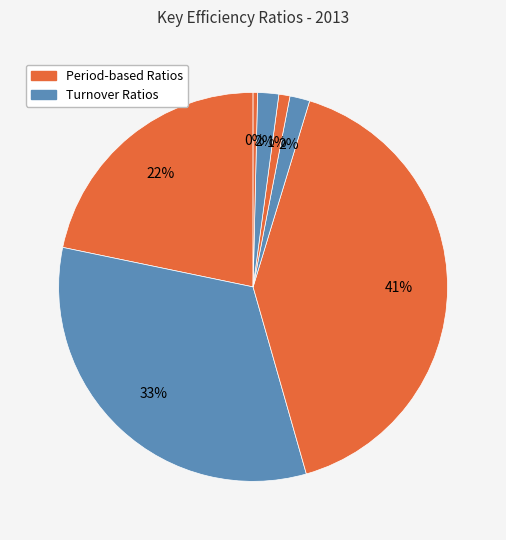

To the nearest percent, what is the difference between the largest and smallest slice percentages?

41%